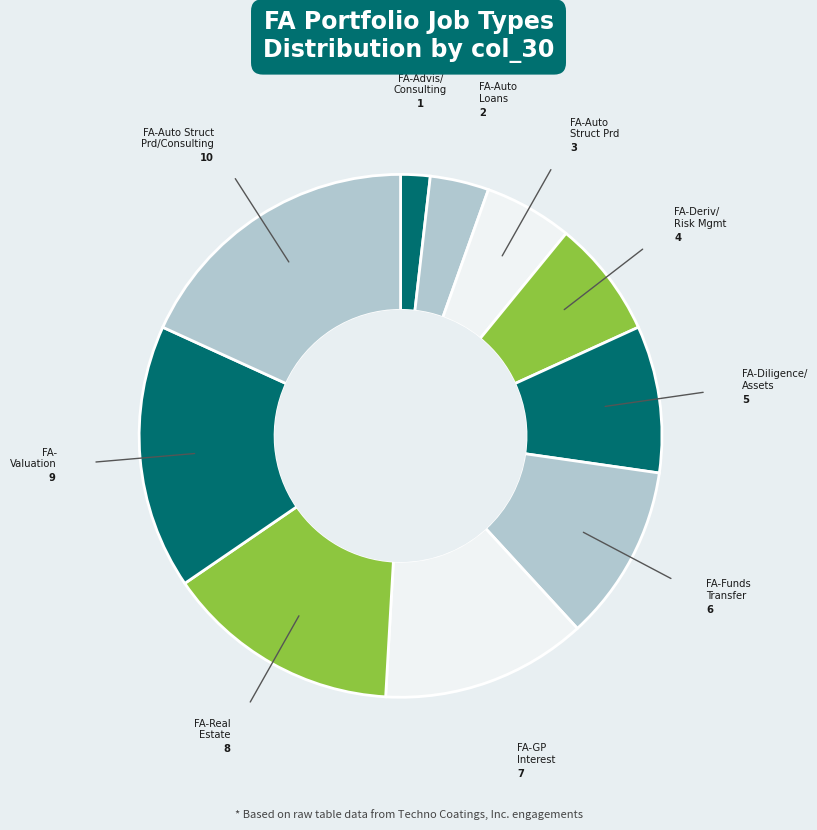

What is the largest slice in the pie chart?

FA-Auto Struct Prd/Consulting